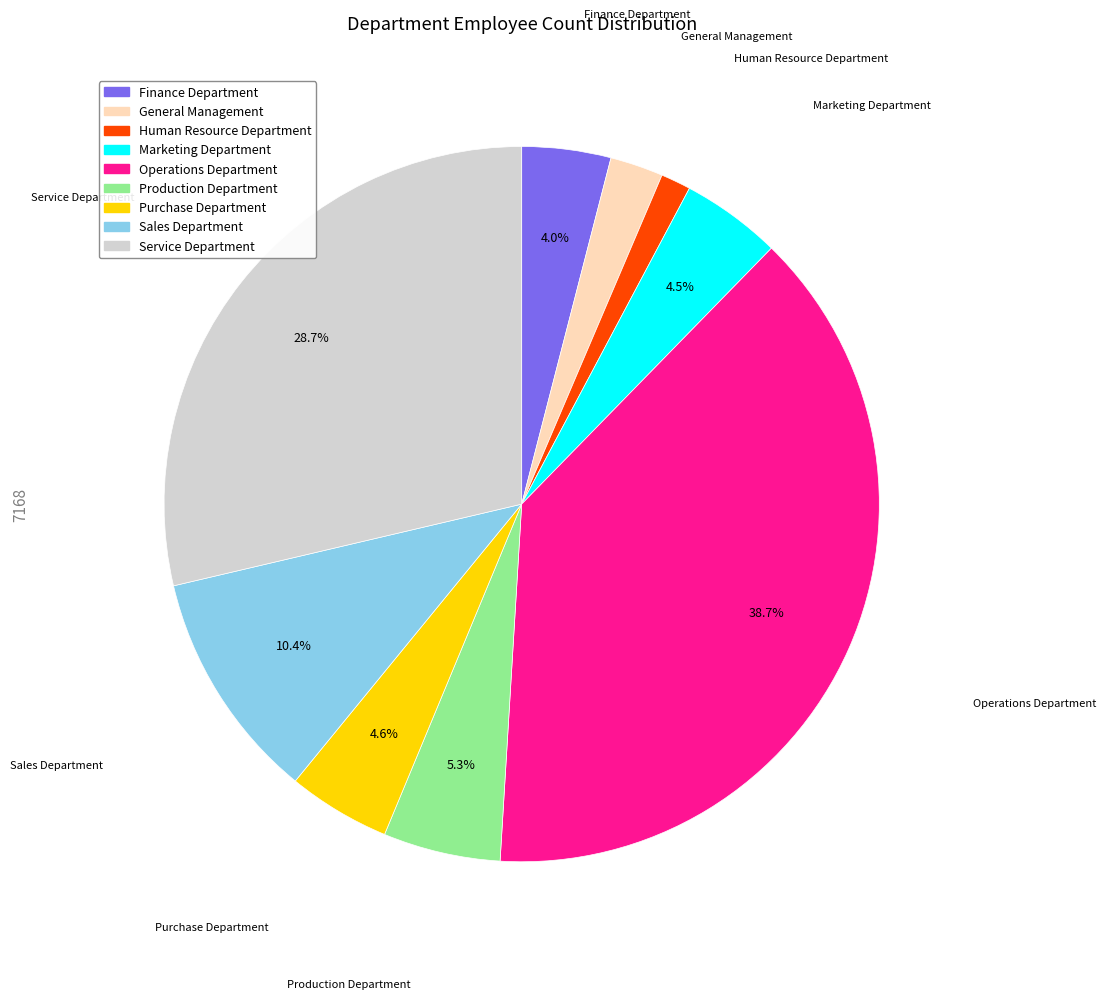

Combined, do Finance Department and Marketing Department account for over 50%?

No